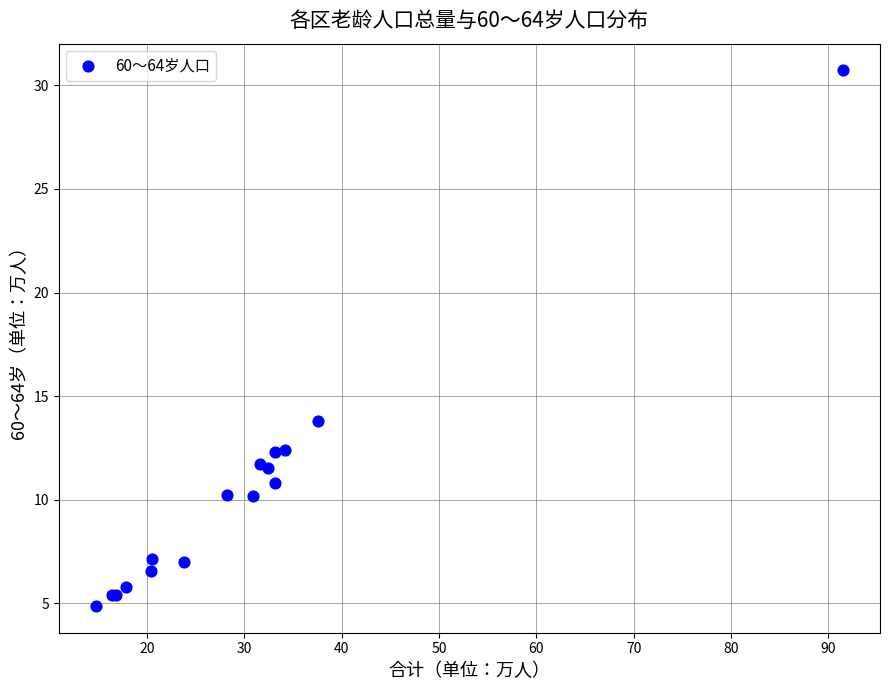

What Y value in the scatter plot is closest to 17?

13.8